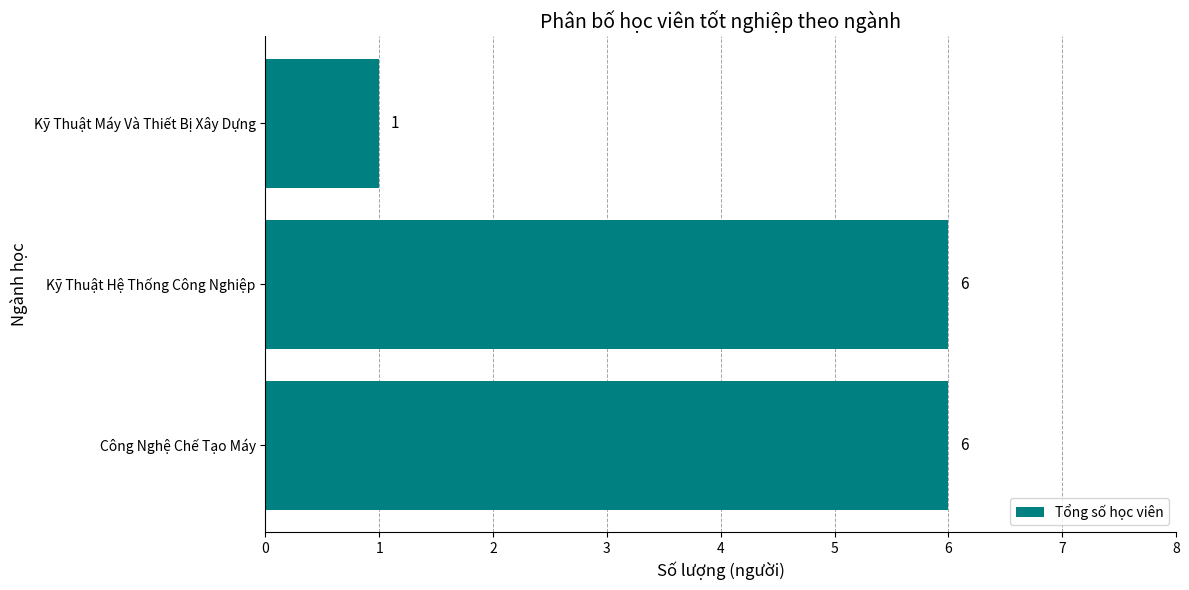

The value at Công Nghệ Chế Tạo Máy is 6. True or false?

True